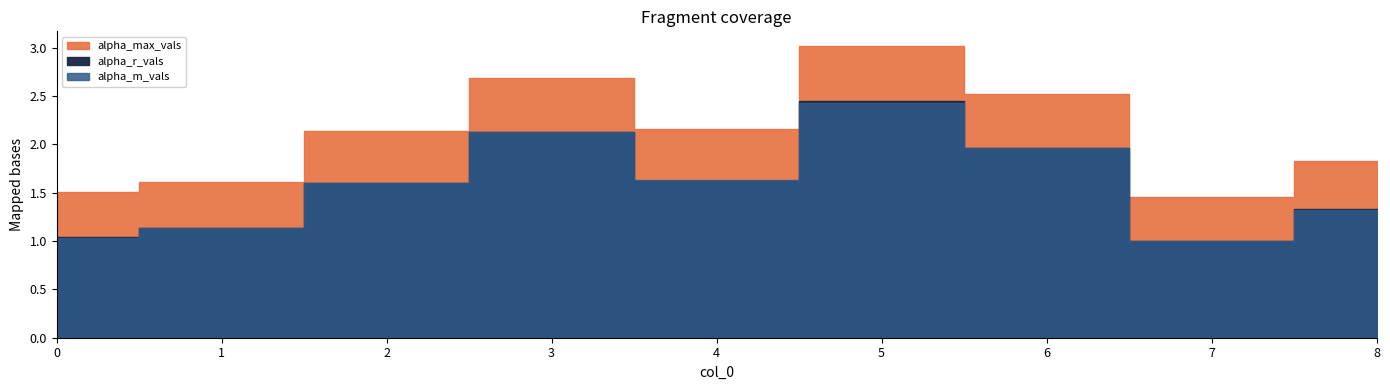

True or false: alpha_max_vals and alpha_m_vals cross at least once.

False